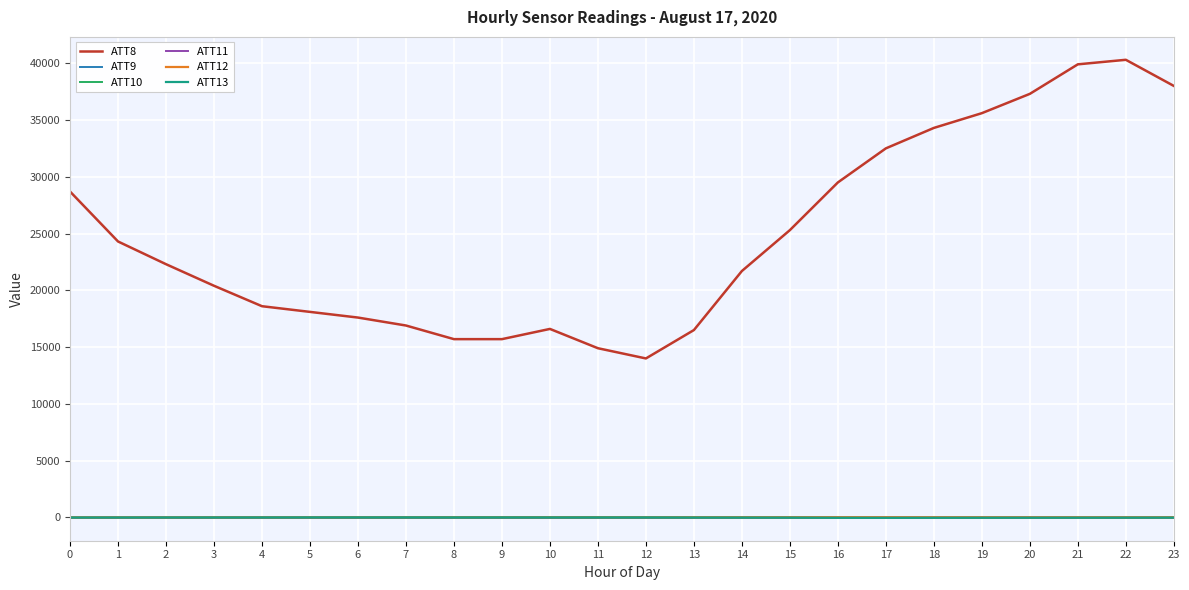

Does the chart have visible grid lines?

Yes